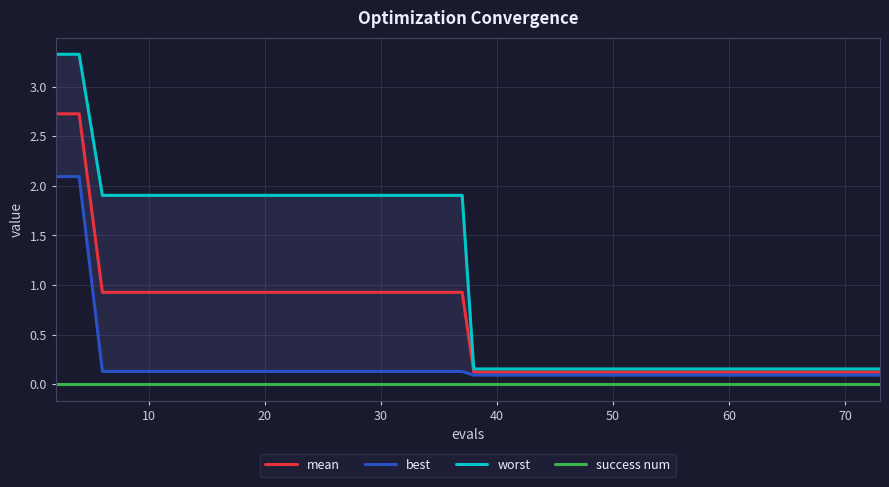

What is the maximum value for best?

2.1